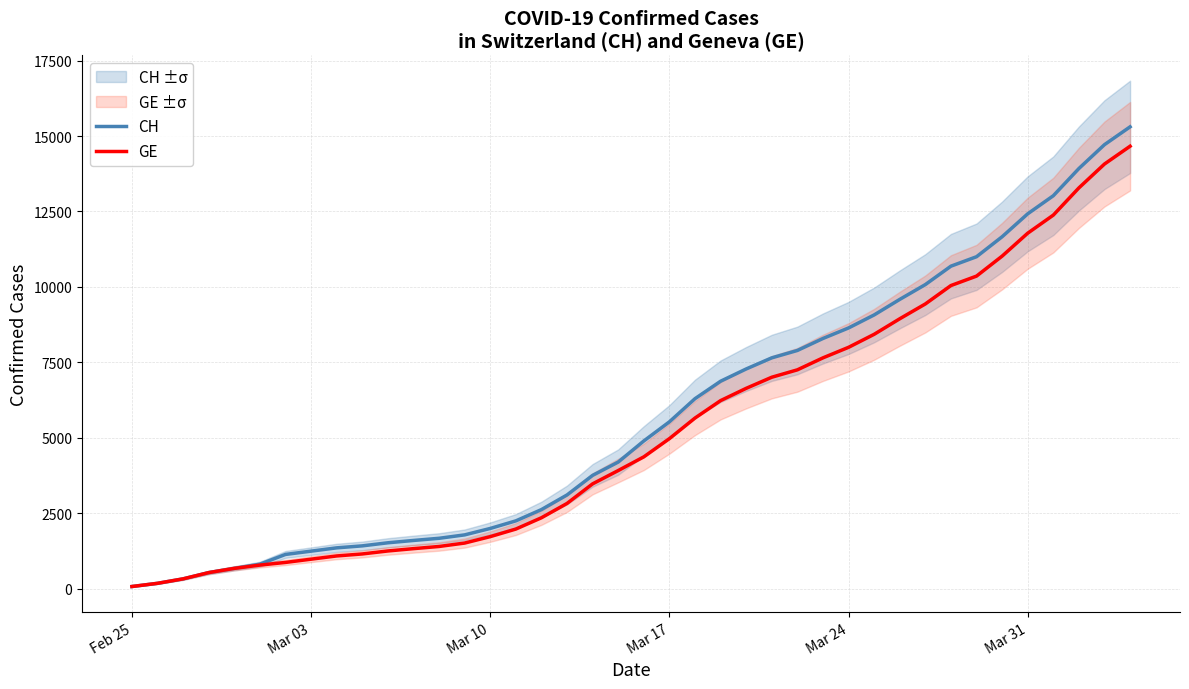

Does the chart display data point markers on the line(s)?

No